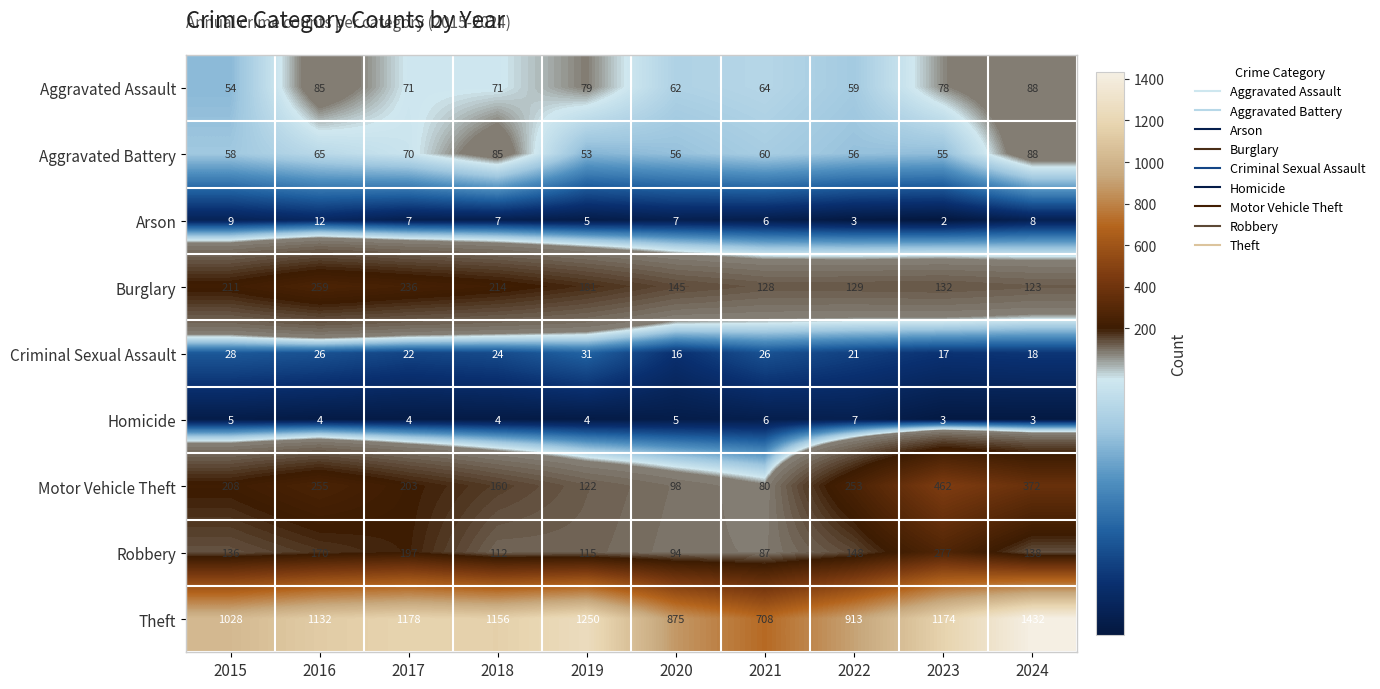

Between 2016 and 2022, which series saw the biggest shift?

Theft